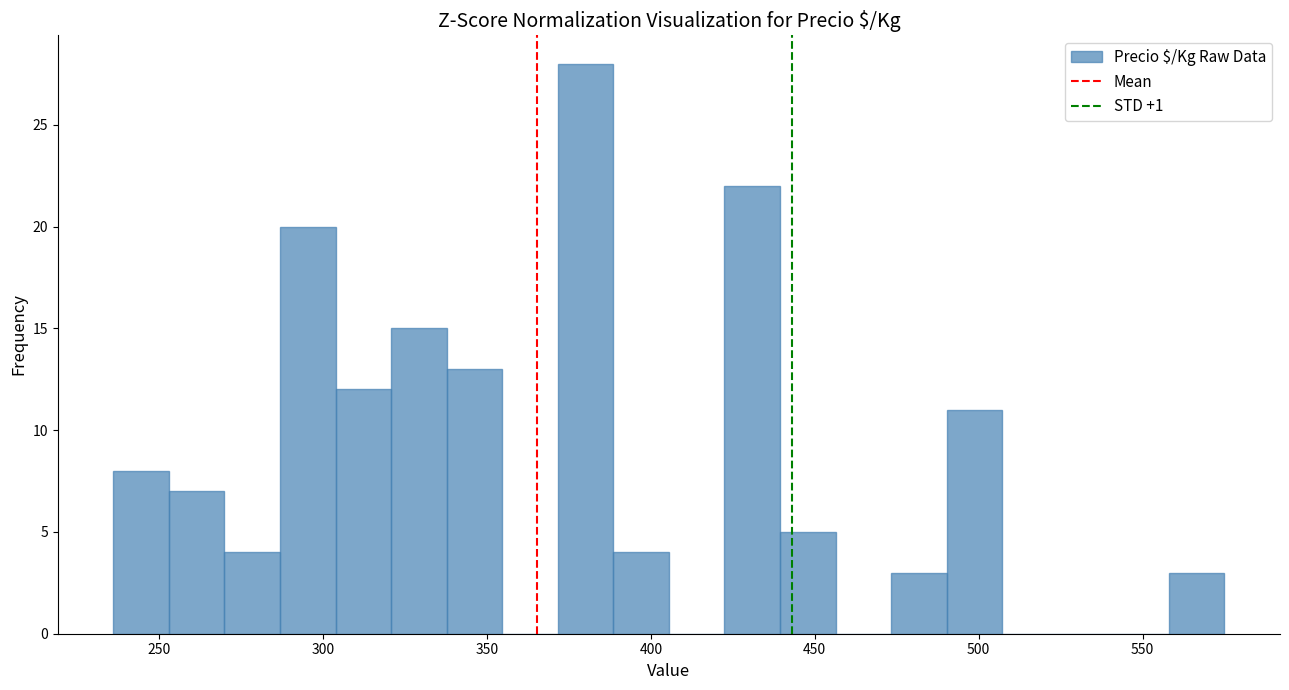

Read against the x-axis, roughly where is the centre of the tallest bar?

380